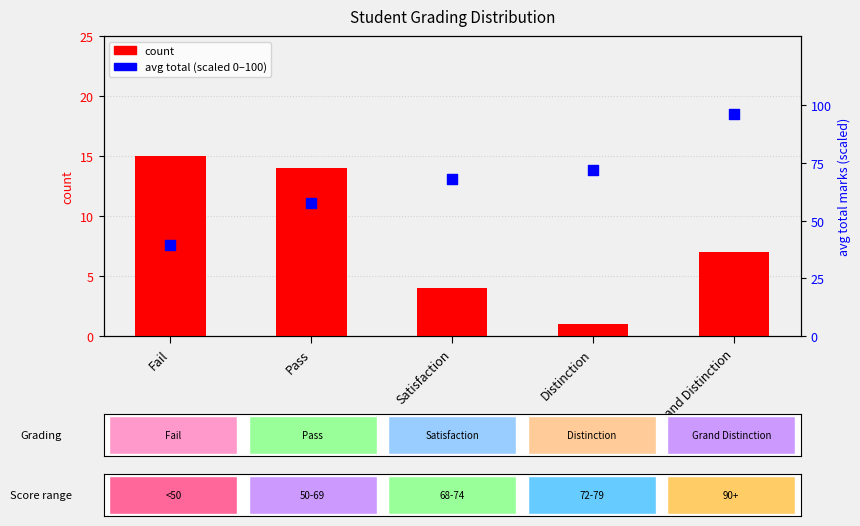

At which category is the sum across all series the highest?

Grand Distinction